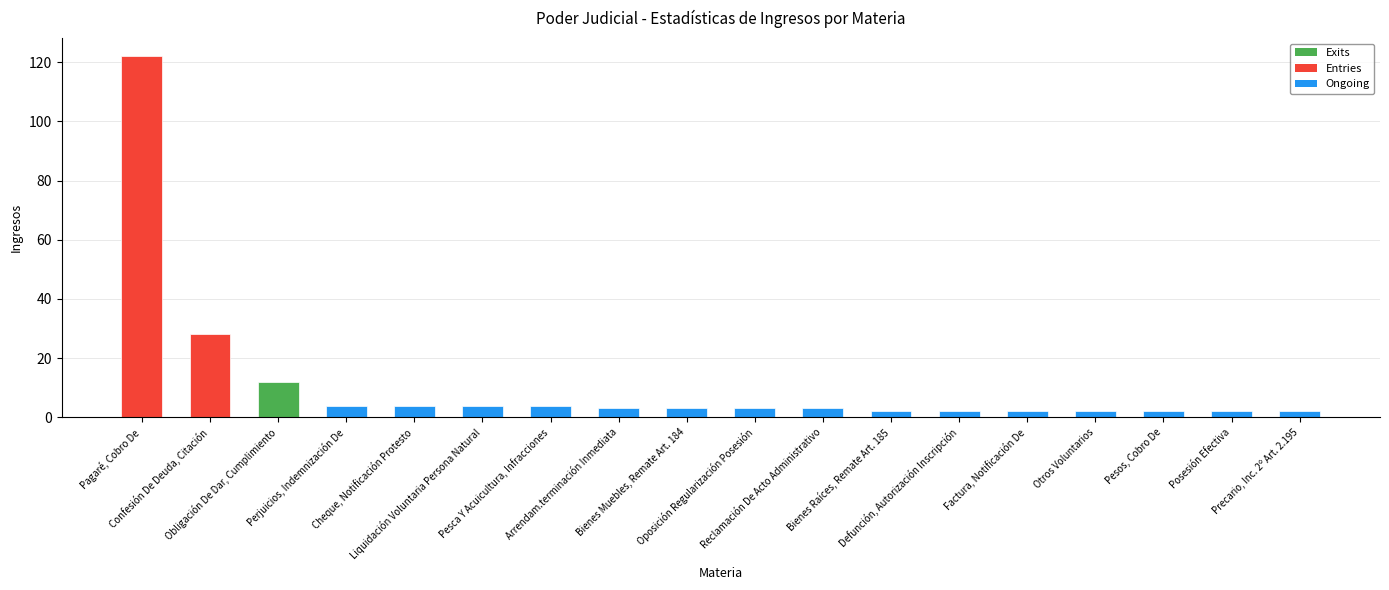

The value at Oposición Regularización Posesión is 3. True or false?

True